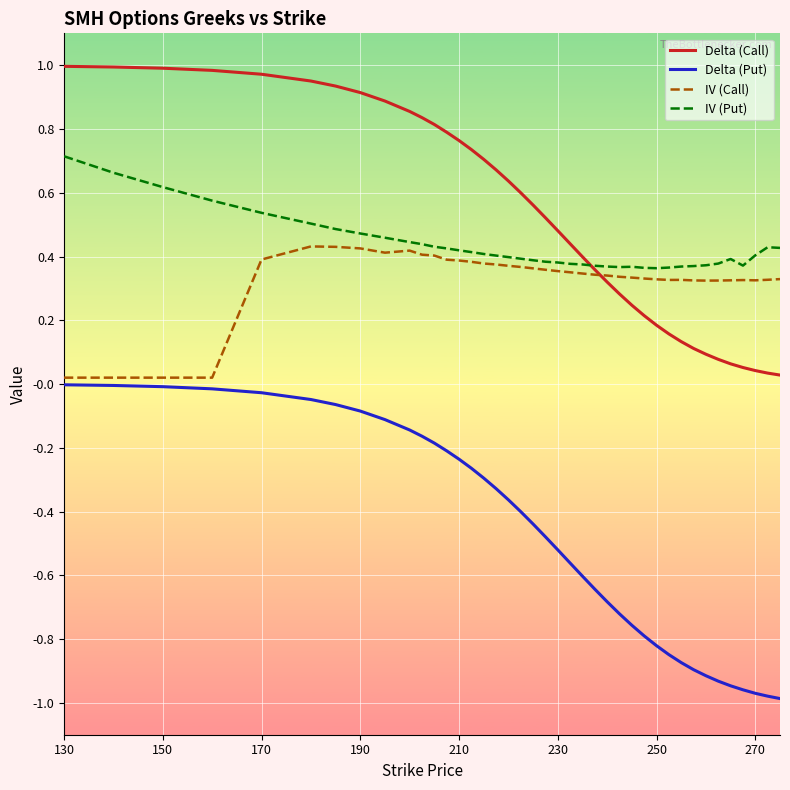

True or false: IV (Put) and Delta (Put) intersect in this chart.

False